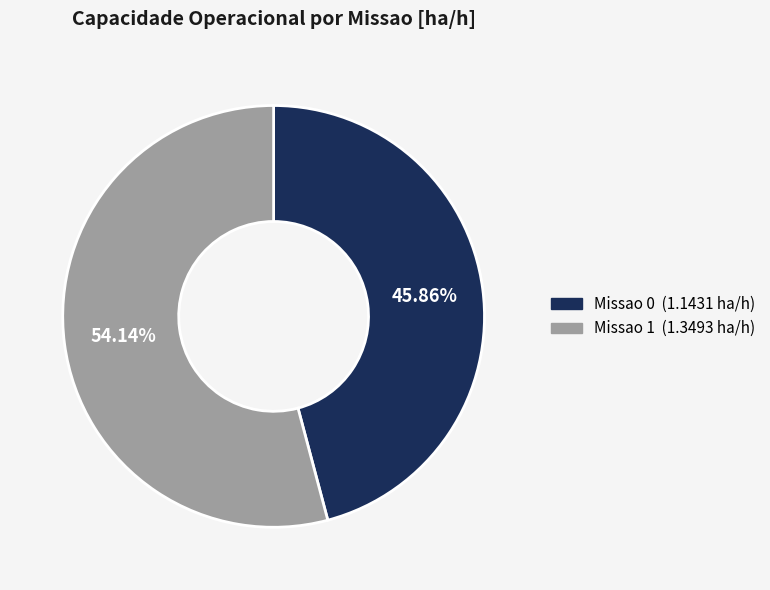

The Missao 1 slice represents 63% of the pie. True or false?

False